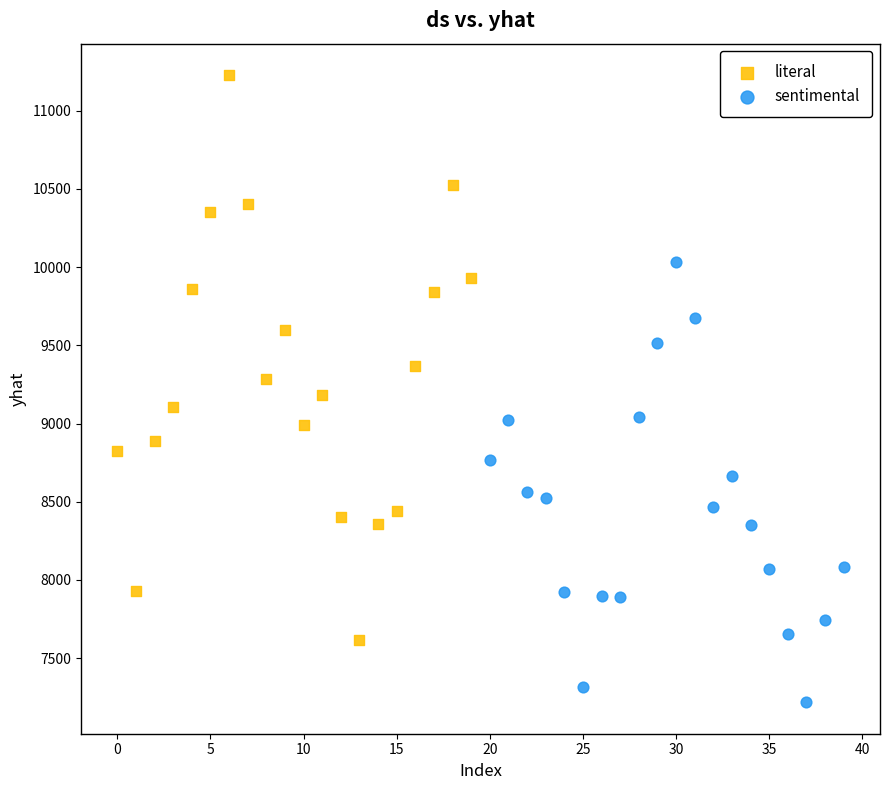

Which series reaches the maximum Y coordinate?

literal